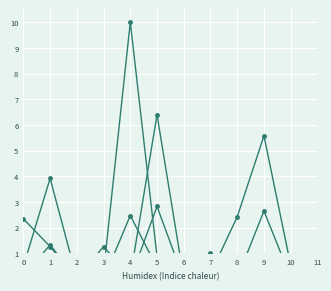

What is the spread (max minus min) of values at 10?

0.5